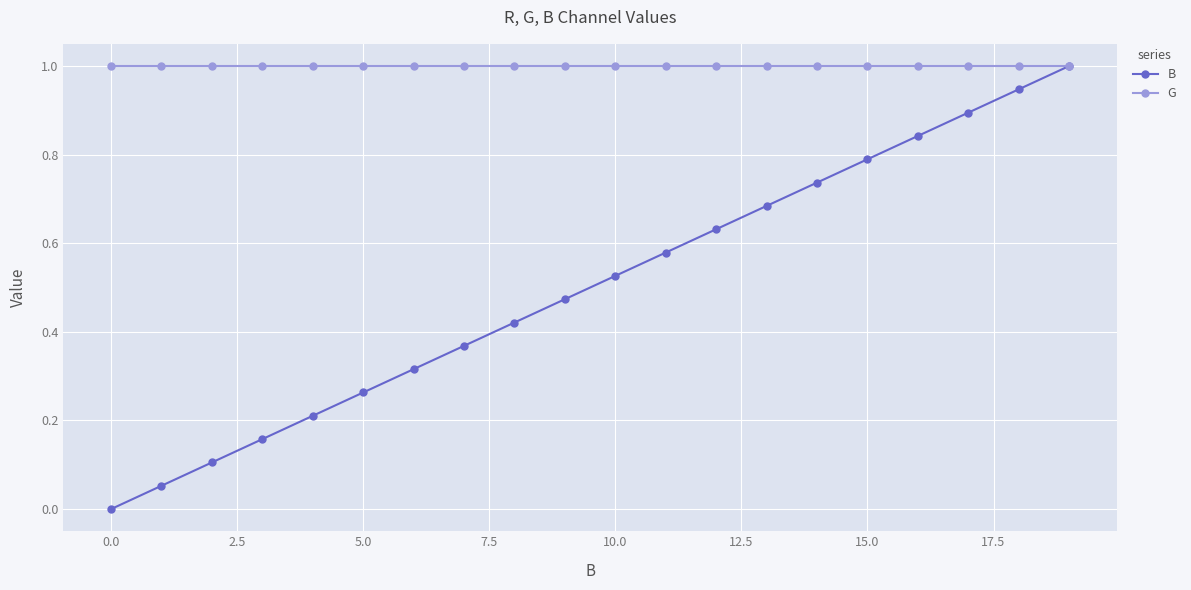

What are all the series names shown in the legend?

B, G